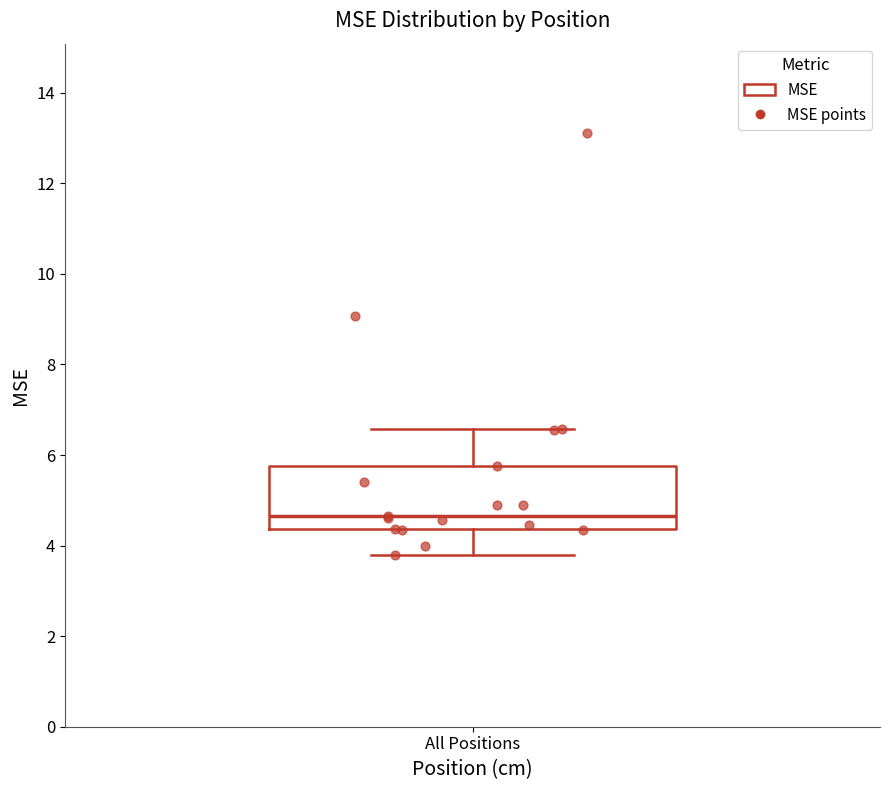

Where does the lower whisker of the box for All Positions end on the y-axis? The values are not printed on the chart, so give them approximately, as read against the axis.

3.8